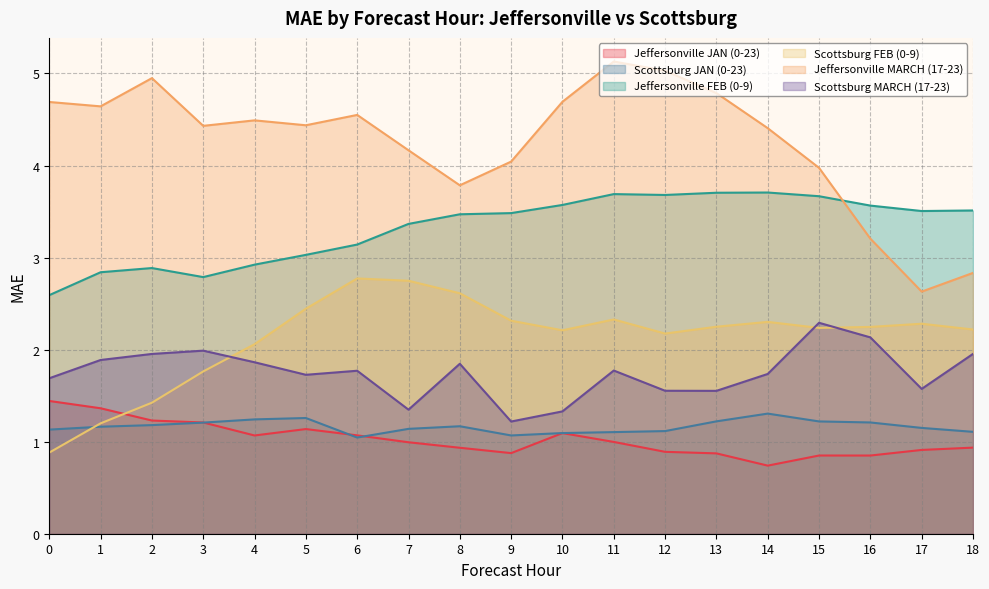

The value of Jeffersonville JAN (0-23) at 15 is 1.3. True or false?

False